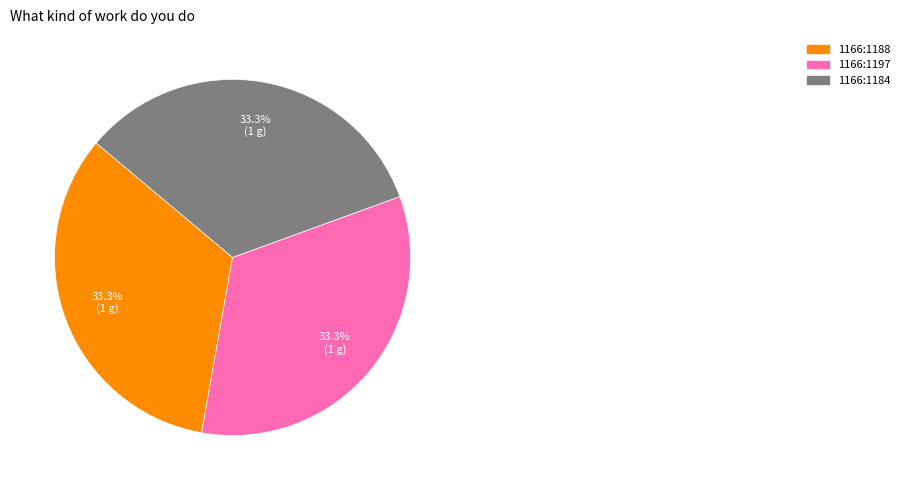

Is there a majority slice in this chart?

No